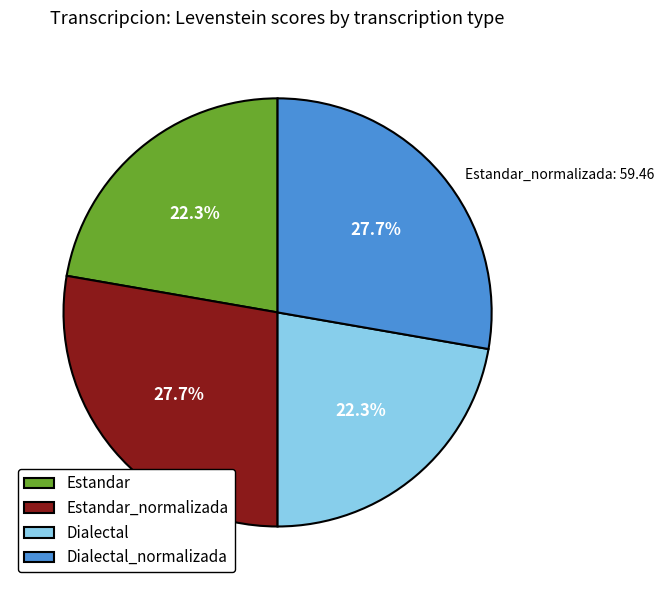

Is there a majority slice in this chart?

No